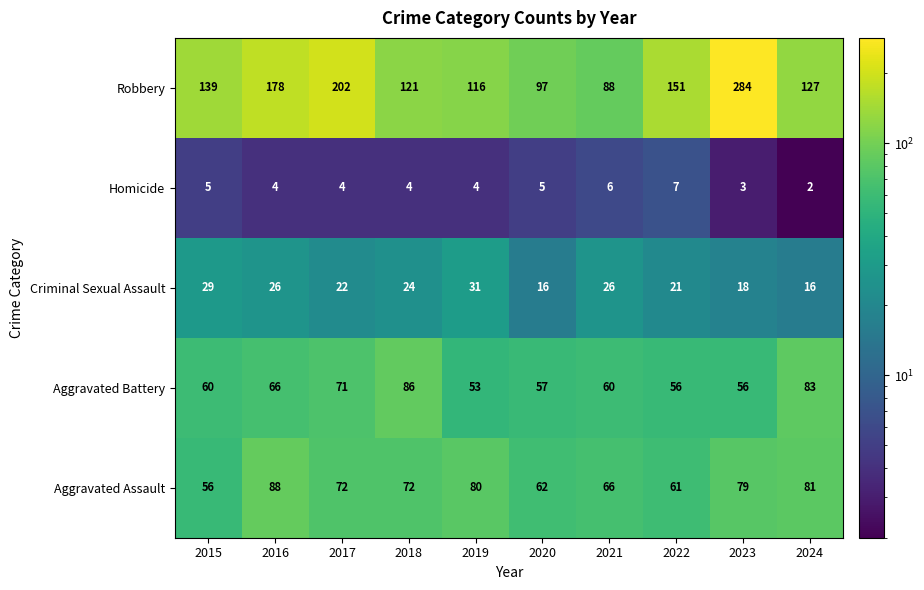

At 2017, list the series in order from smallest to largest.

Homicide, Criminal Sexual Assault, Aggravated Battery, Aggravated Assault, Robbery